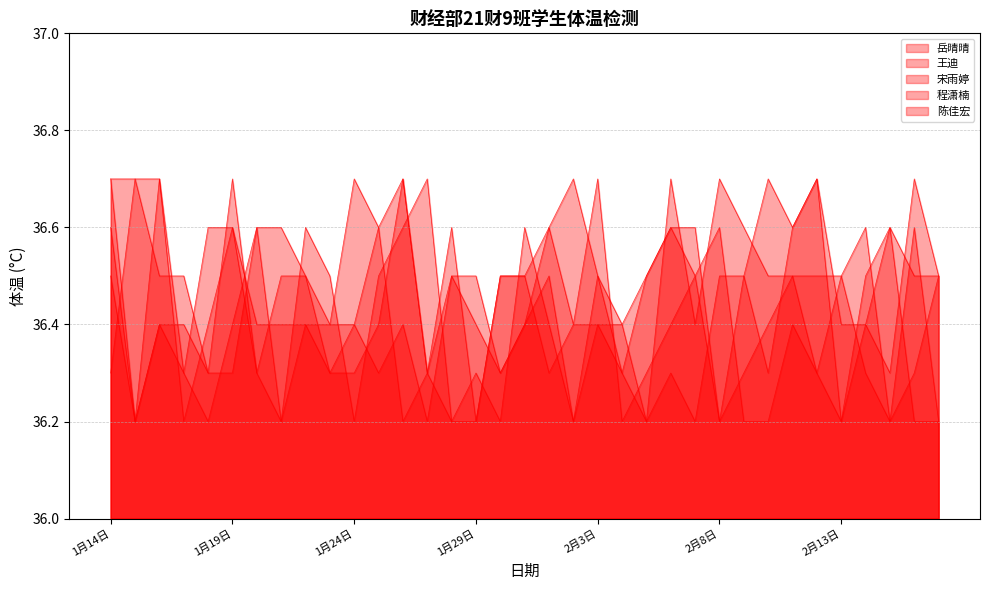

Between 1月29日 and 2月17日, which series saw the biggest shift?

宋雨婷